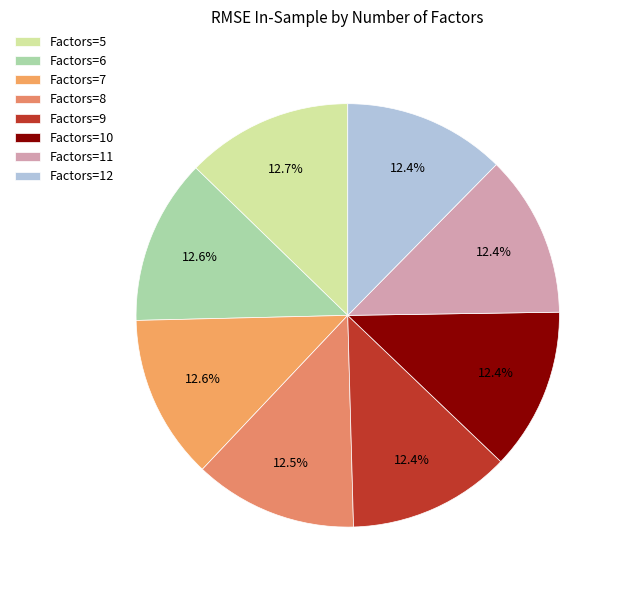

How many slices are in this pie chart?

8